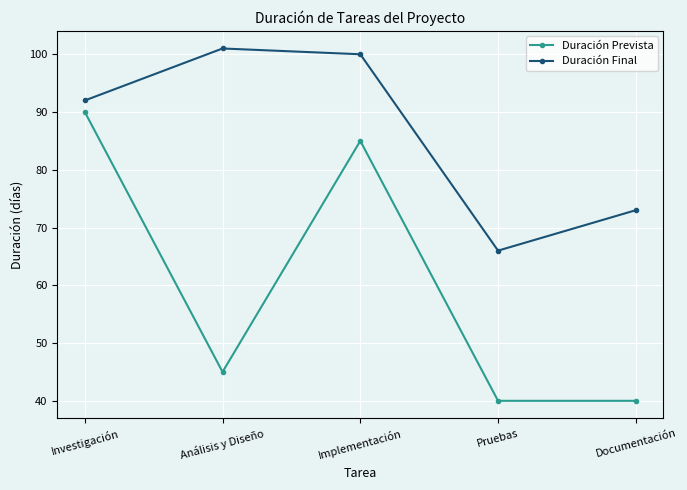

At how many categories does at least one series exceed 83?

3